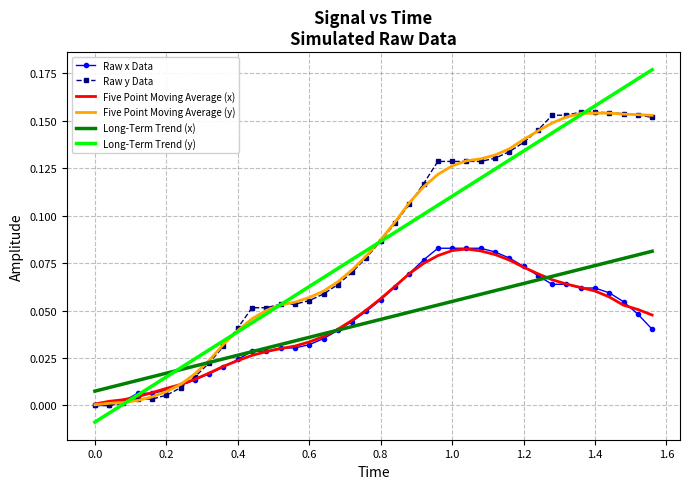

Which series has the largest range (max minus min)?

Long-Term Trend (y)